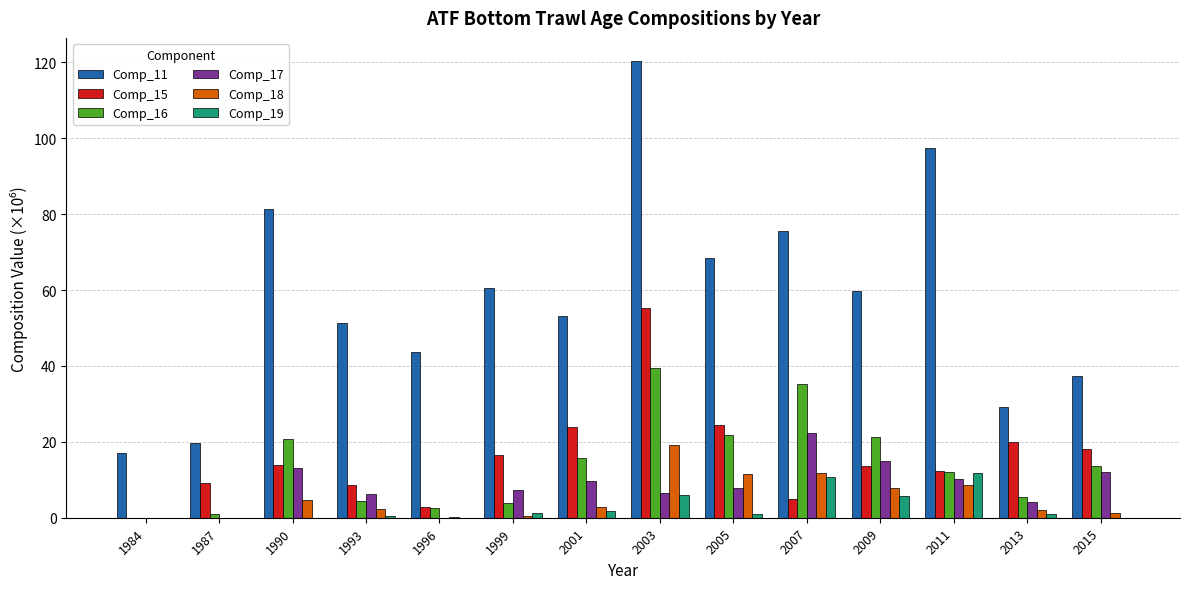

What is the sum of all Comp_11 values?

814.7